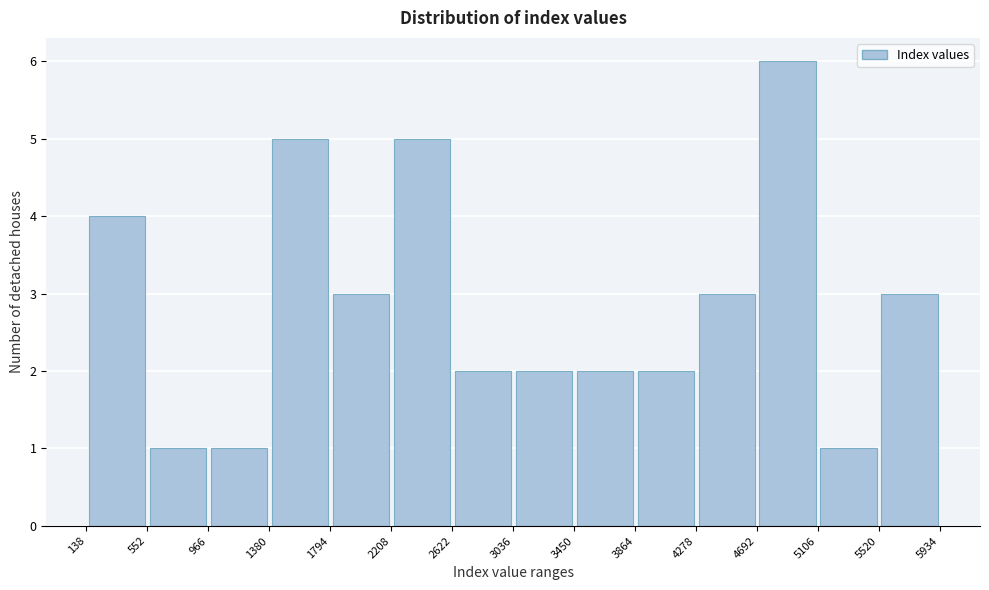

Reading left to right, transcribe this chart: for each bar, give the range it covers on the x-axis and its height. The values are not printed on the chart, so give them approximately, as read against the axis.

138 to 552: 4
552 to 966: 1
966 to 1380: 1
1380 to 1794: 5
1794 to 2208: 3
2208 to 2622: 5
2622 to 3036: 2
3036 to 3450: 2
3450 to 3864: 2
3864 to 4278: 2
4278 to 4692: 3
4692 to 5106: 6
5106 to 5520: 1
5520 to 5934: 3